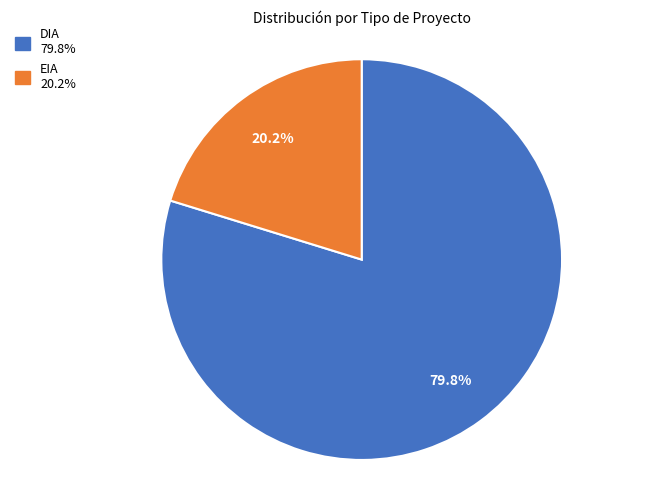

Count the number of slices in the pie.

2